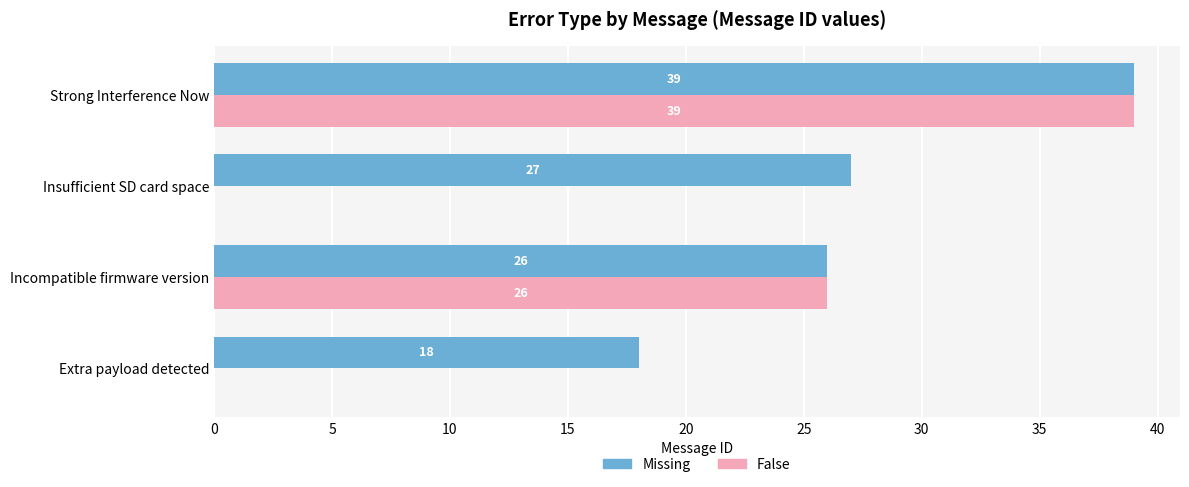

The value of False at Strong Interference Now is 69. True or false?

False